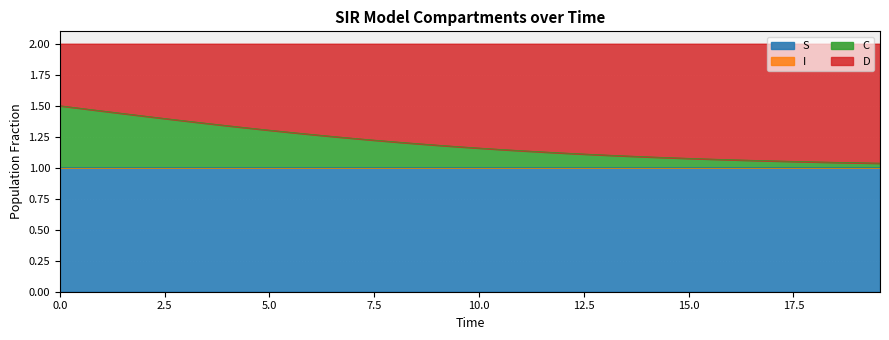

What position from the left is 18.06020066889632?

37